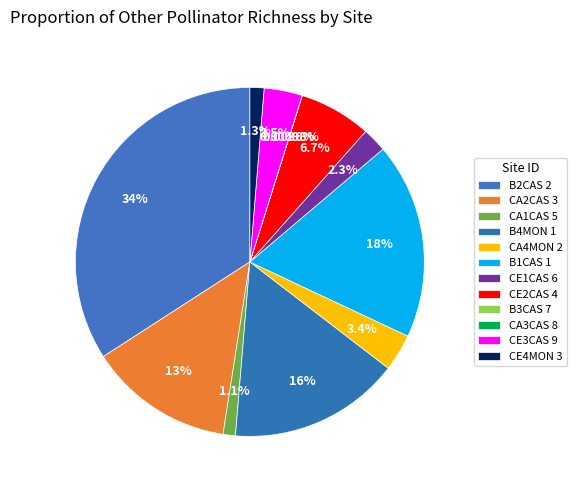

To the nearest percent, what percentage of the pie is B4MON 1?

16%